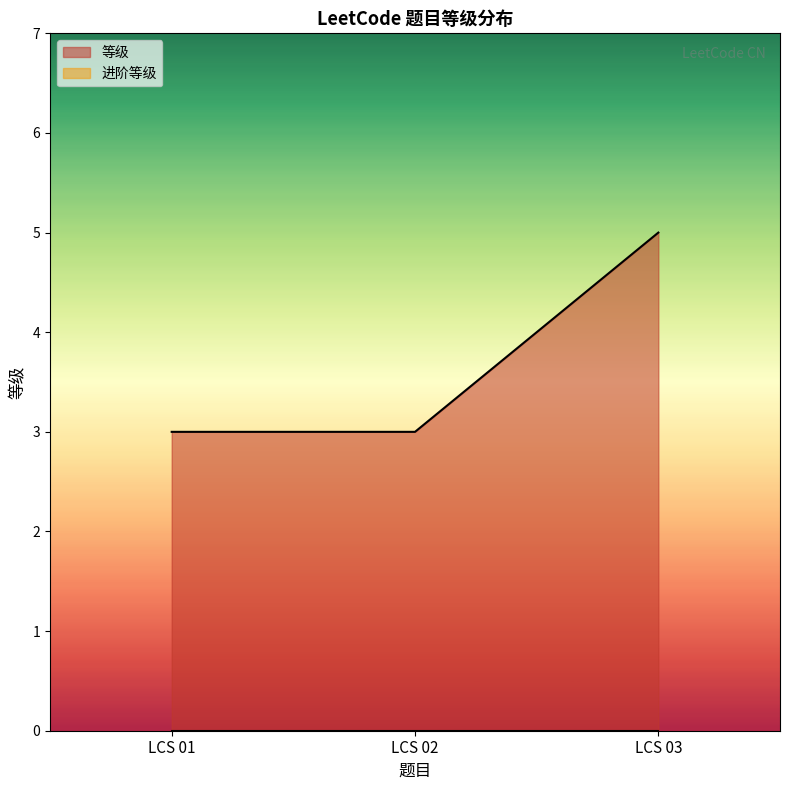

What is the minimum value shown in the chart?

0